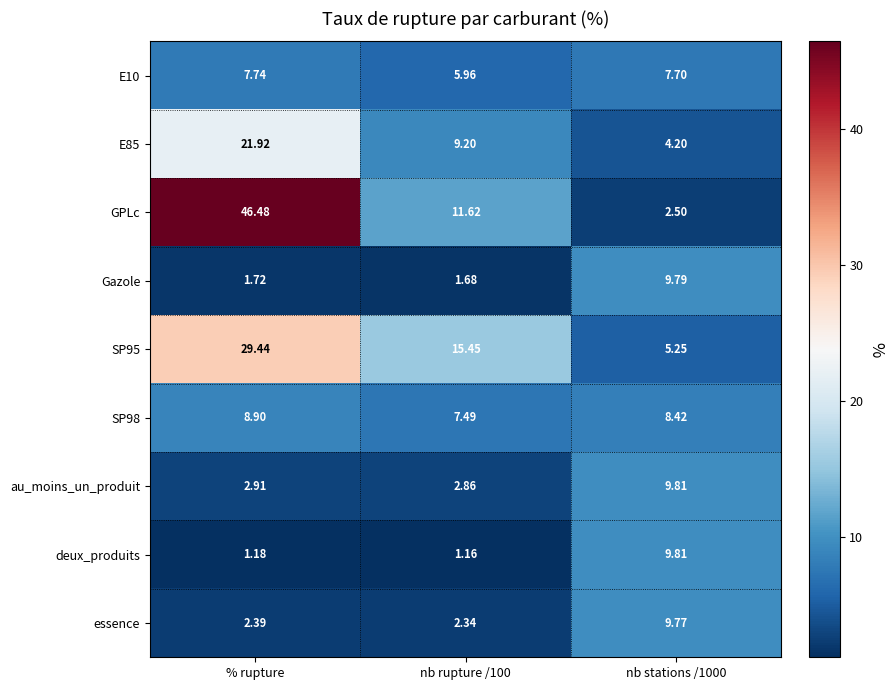

Where is Gazole nearest to the value 5?

% rupture